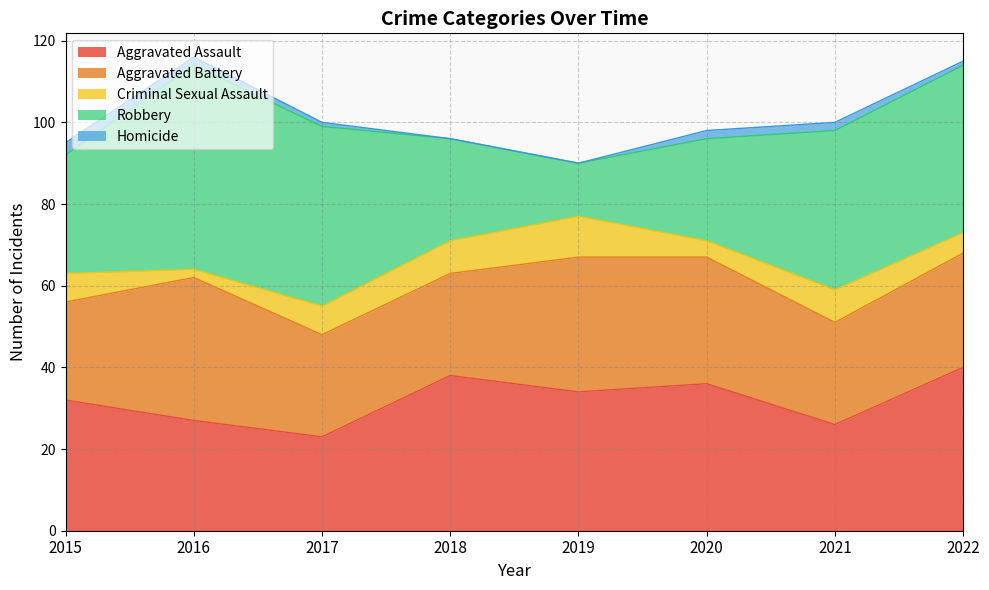

At 2021, list the series in order from smallest to largest.

Homicide, Criminal Sexual Assault, Aggravated Battery, Aggravated Assault, Robbery